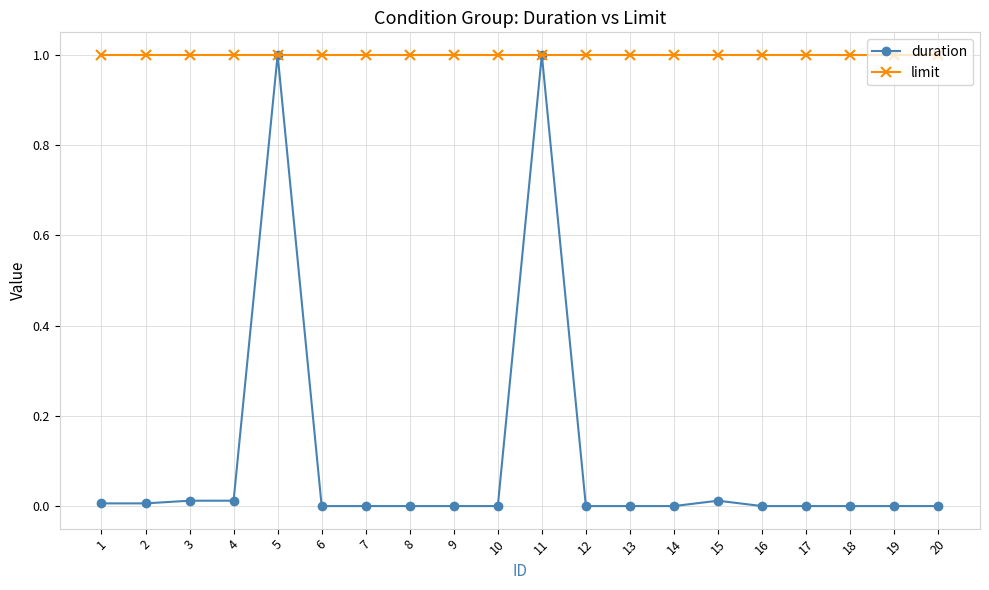

Which series has the widest spread of values?

duration